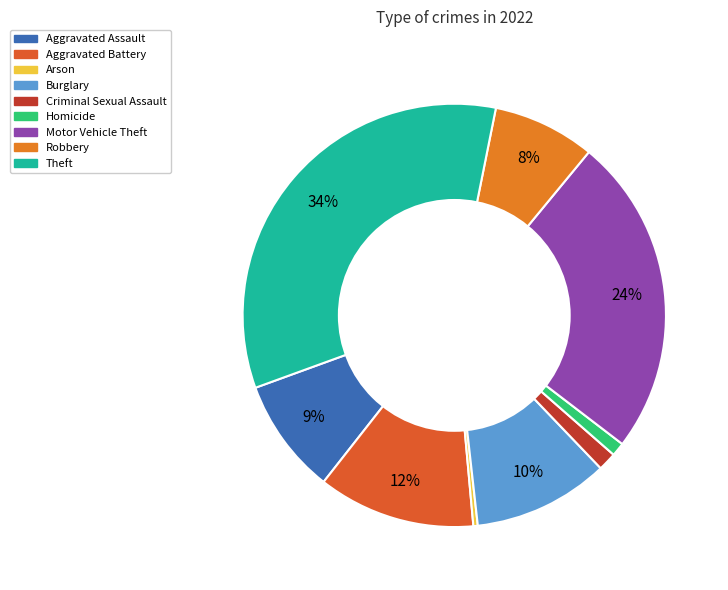

Is there any slice that represents more than half of the pie?

No